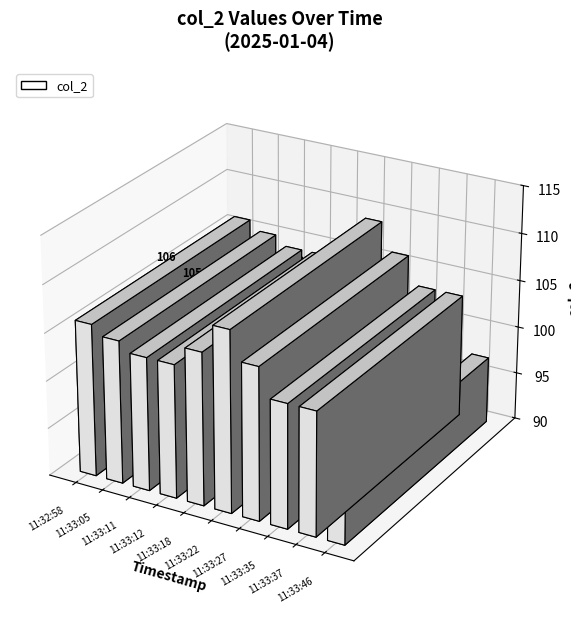

At which label does the data first exceed 105?

11:32:58